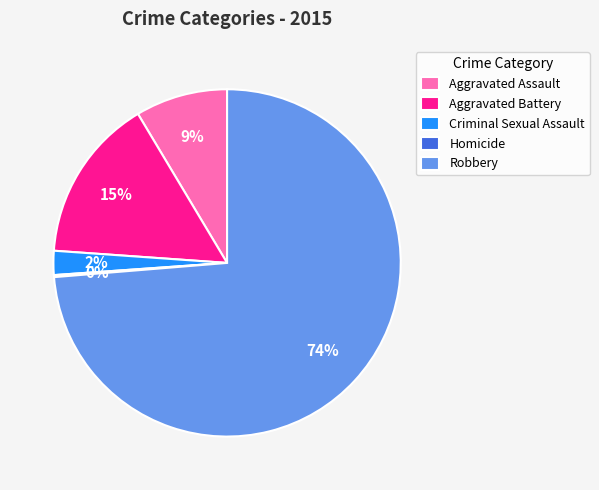

Which has a higher value, Aggravated Assault or Aggravated Battery?

Aggravated Battery